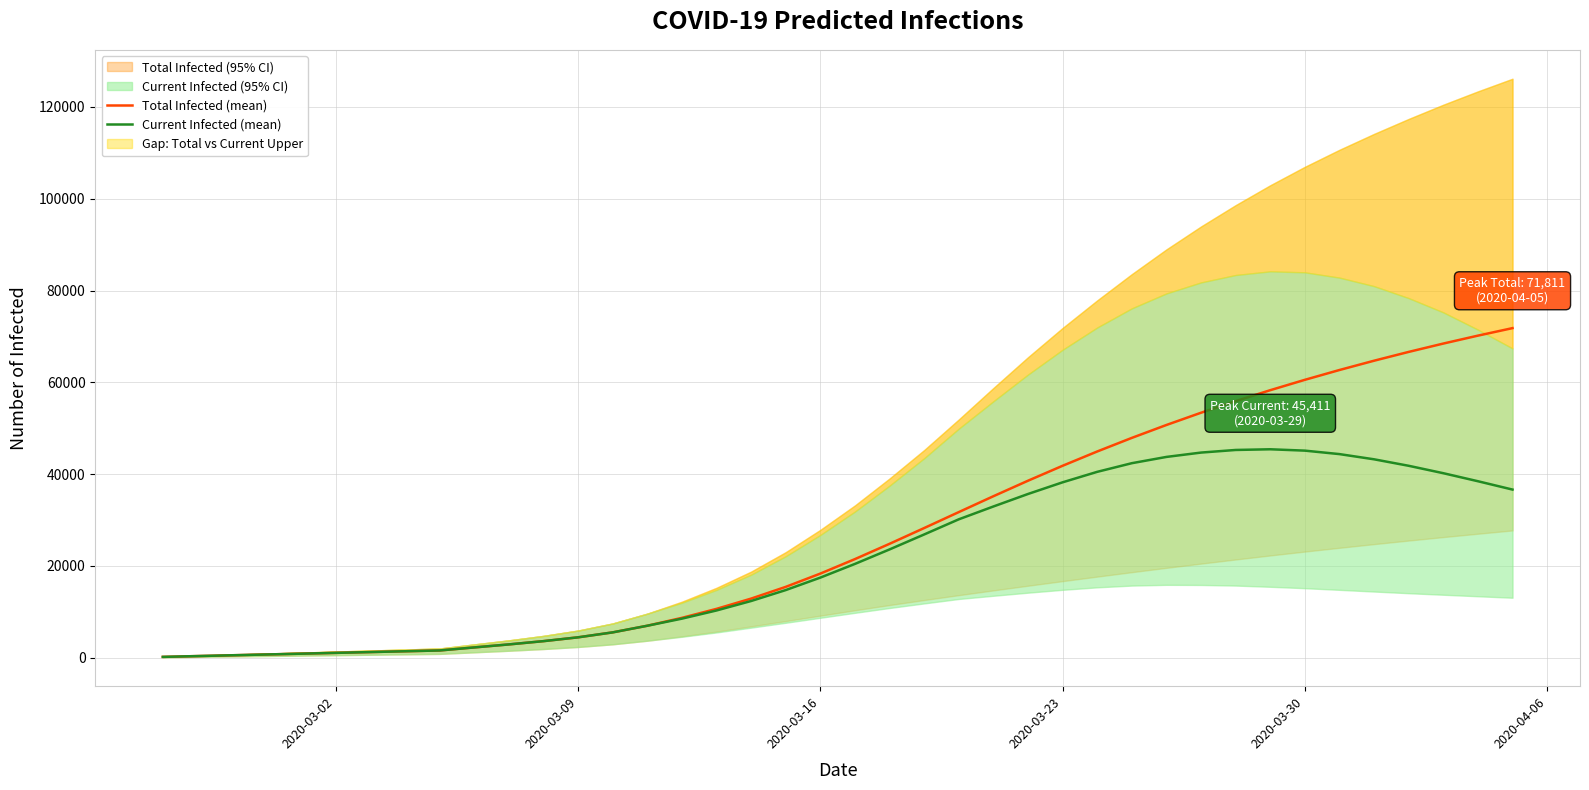

True or false: Current Infected (mean) has more than 2 points higher than both neighbors.

False